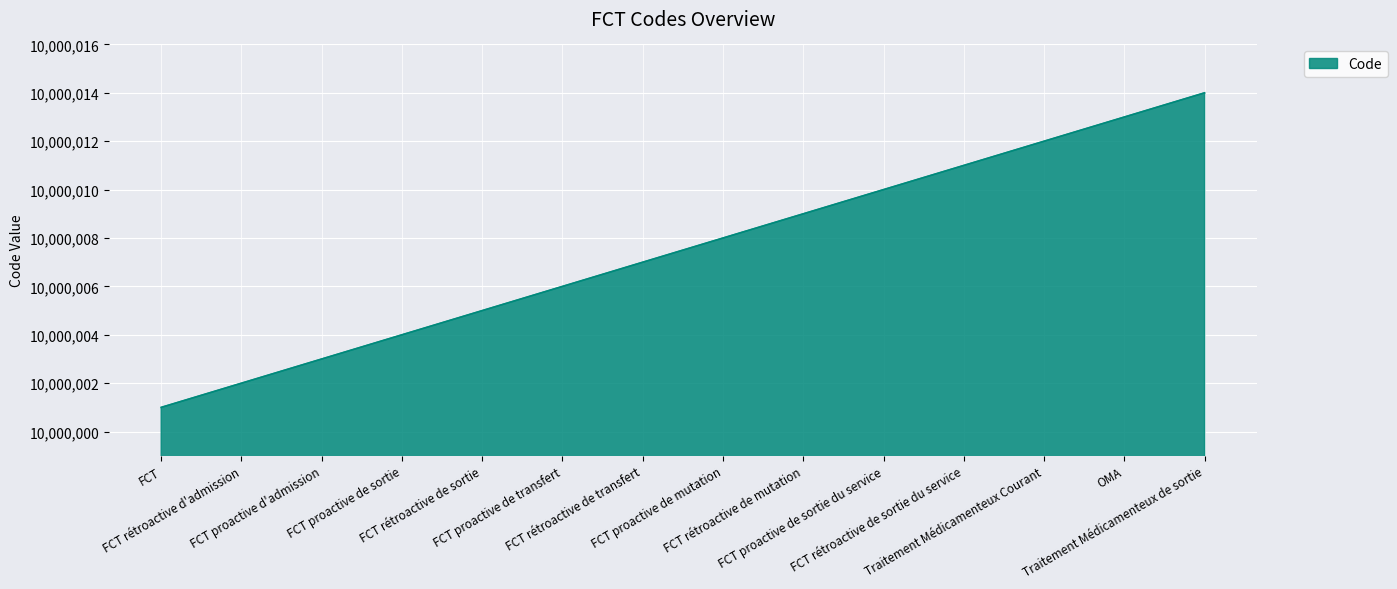

What is the average value?

10000008